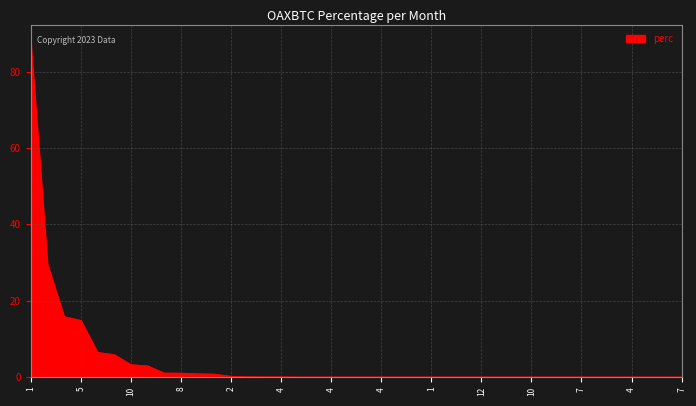

What is the greatest value displayed?

87.7